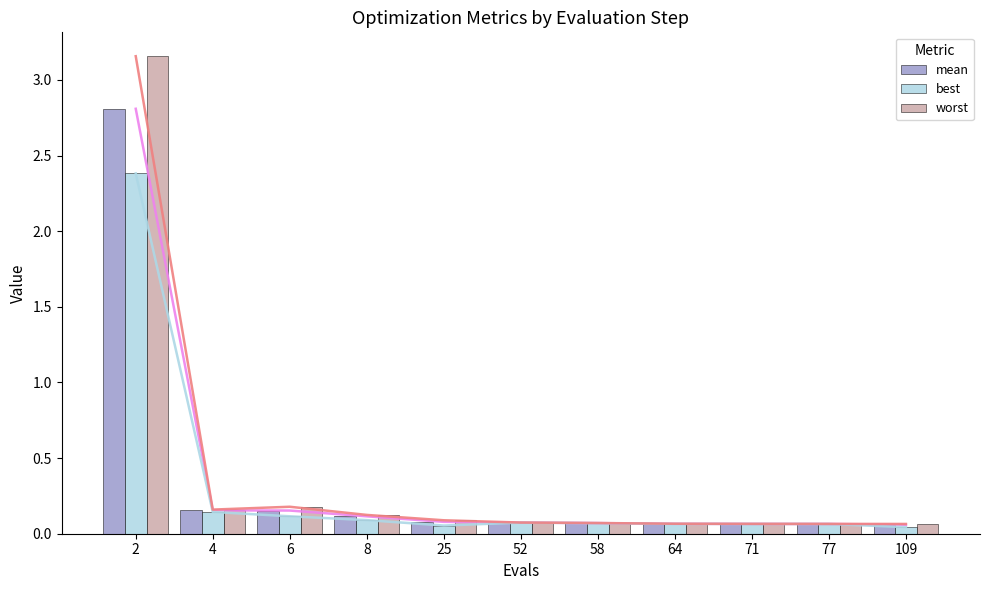

Which has a higher value, 109 or 25?

25